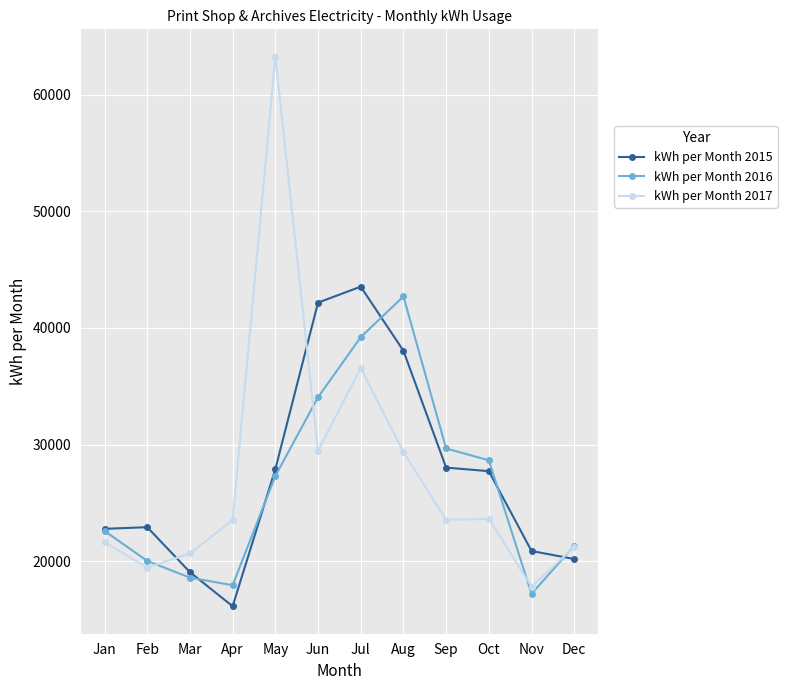

True or false: kWh per Month 2015 and kWh per Month 2017 intersect in this chart.

True